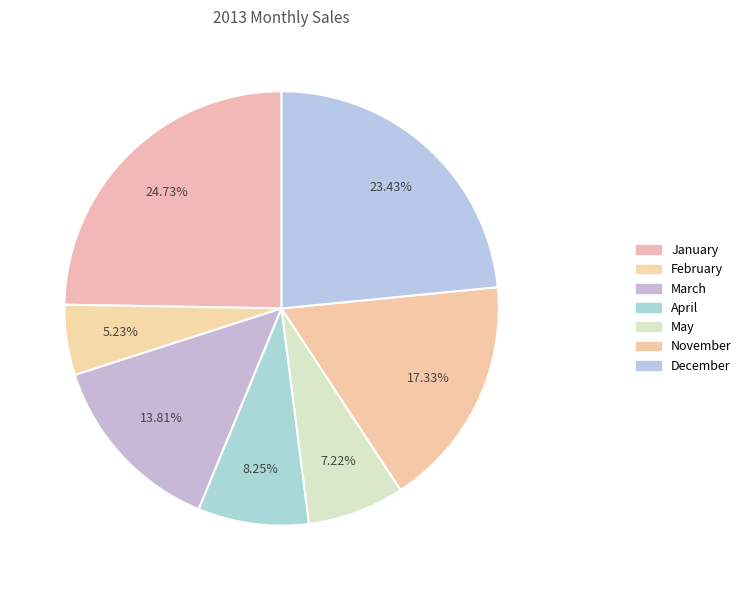

Count the number of slices in the pie.

7